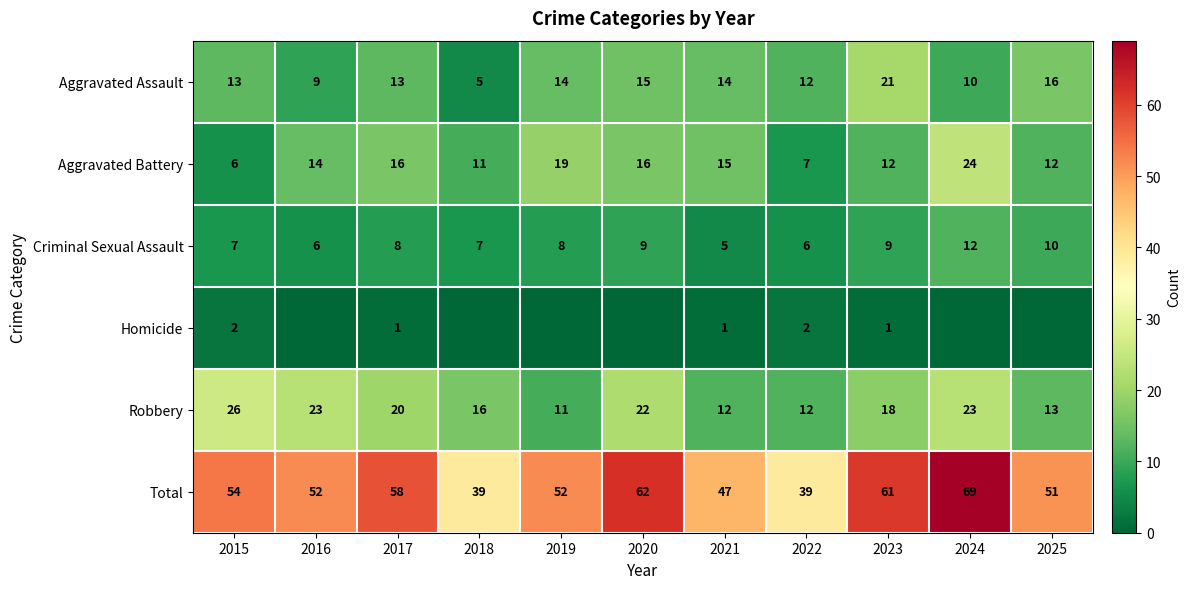

What is the difference between the second highest and second lowest values in the Aggravated Battery series?

12